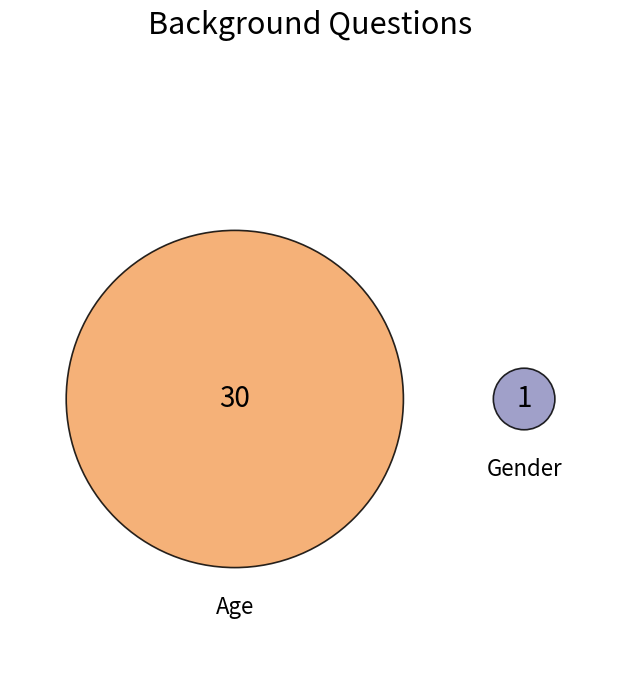

The Gender slice represents 3% of the pie. True or false?

True